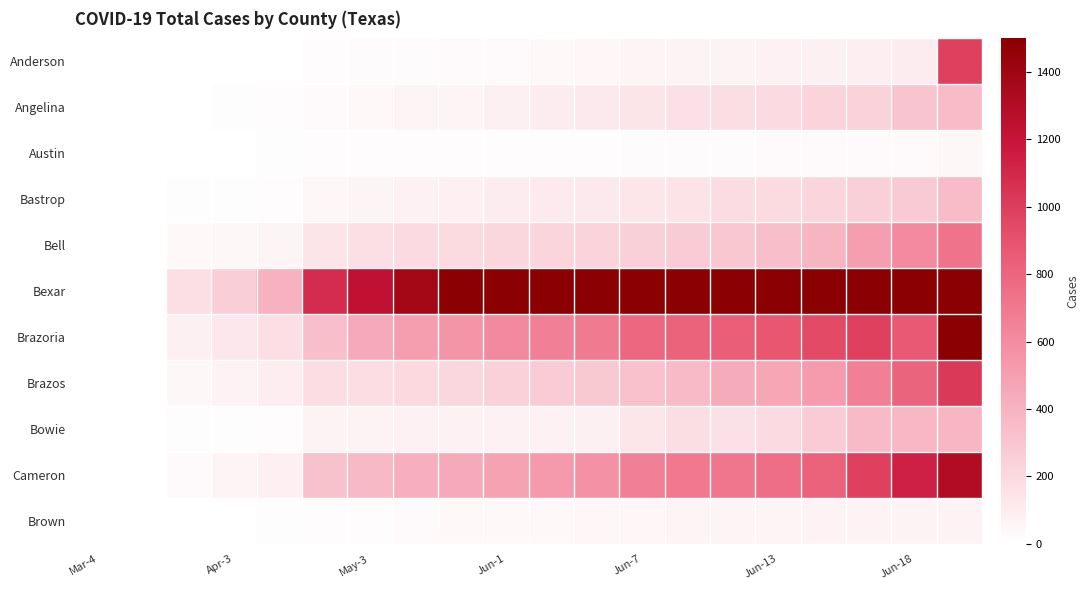

How many series are shown in this chart?

11